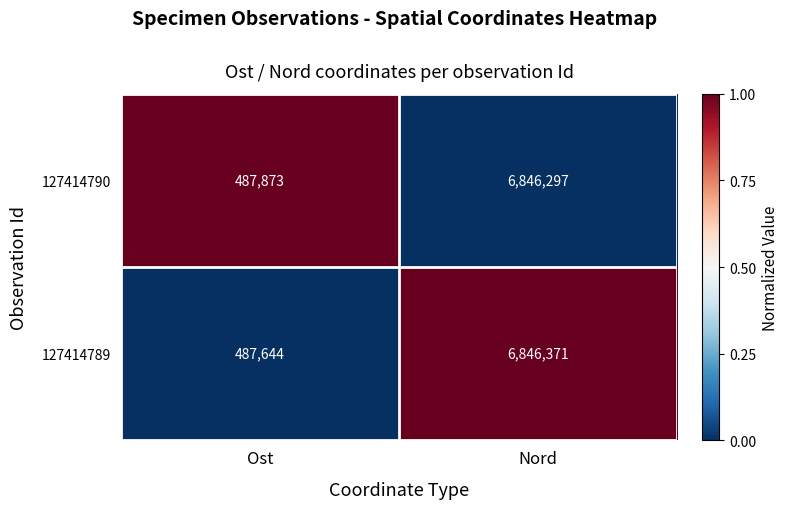

Is it true that 127414789 equals 4676566 at Nord?

False